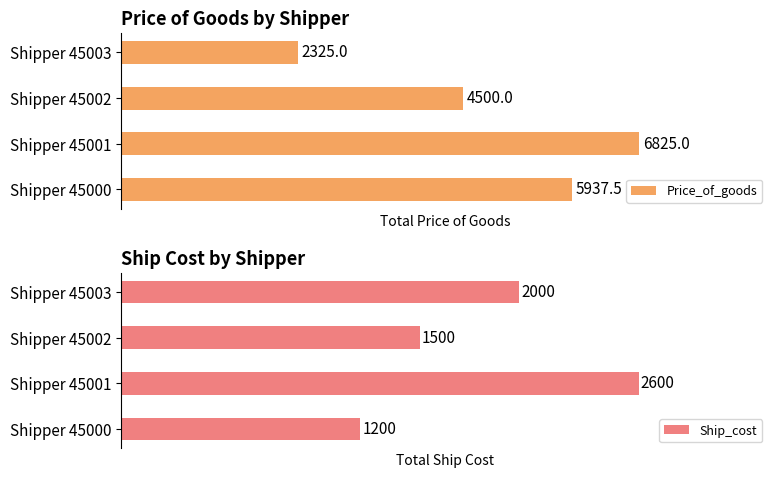

What are all the series names shown in the legend?

Price_of_goods, Ship_cost